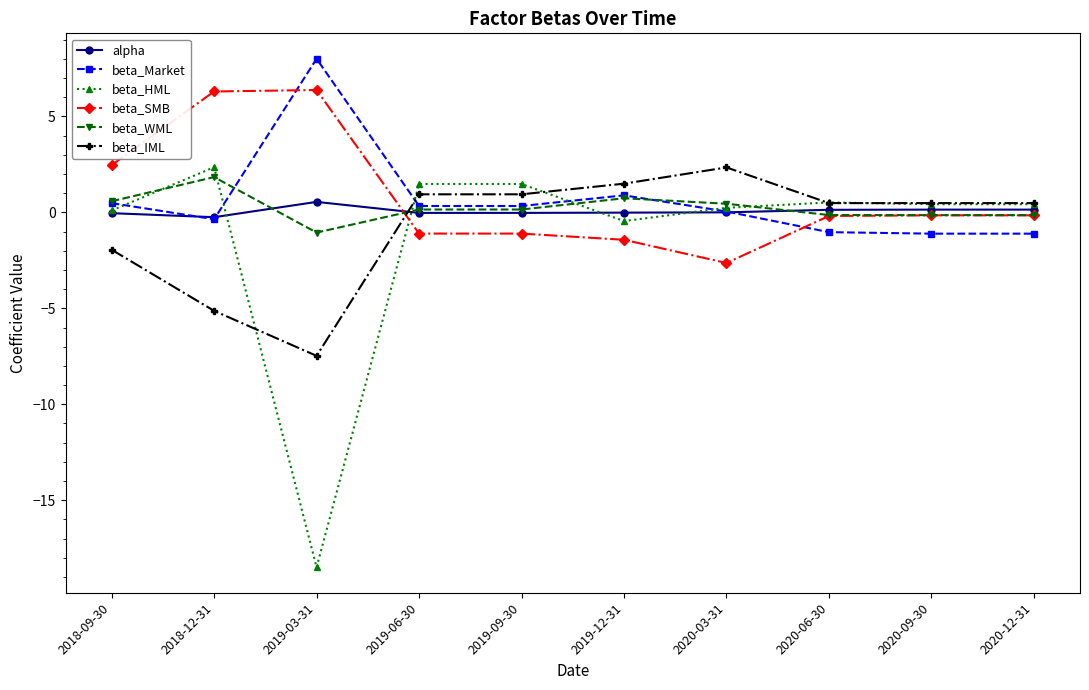

Is it true that beta_Market equals 0.5 at 2018-09-30?

True